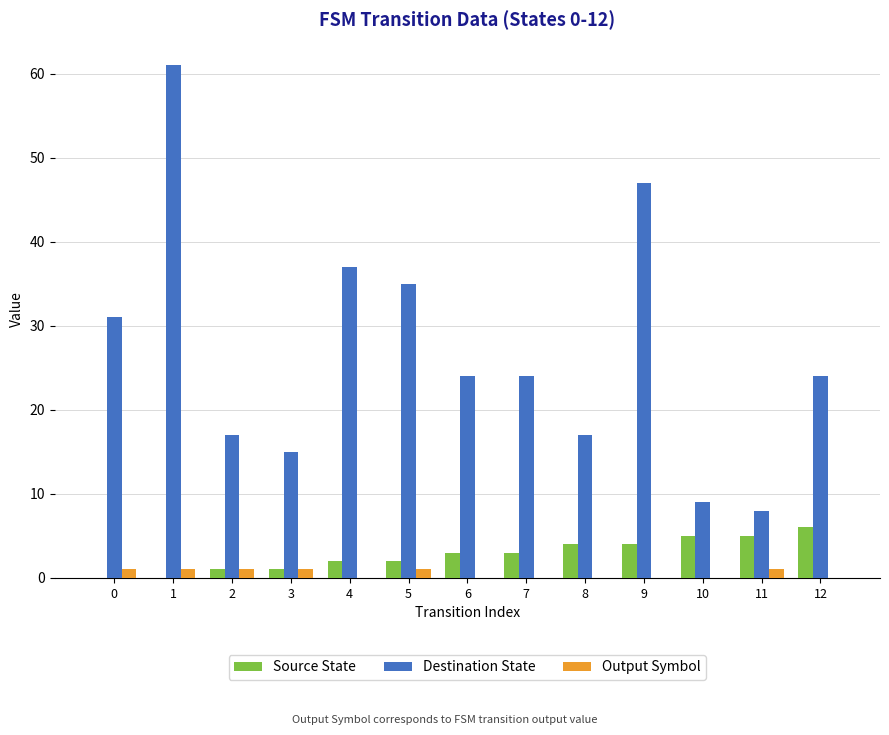

Reading left to right, extract all data points from this chart.

Source State: 0	0	1	1	2	2	3	3	4	4	5	5	6
Destination State: 31	61	17	15	37	35	24	24	17	47	9	8	24
Output Symbol: 1	1	1	1	0	1	0	0	0	0	0	1	0